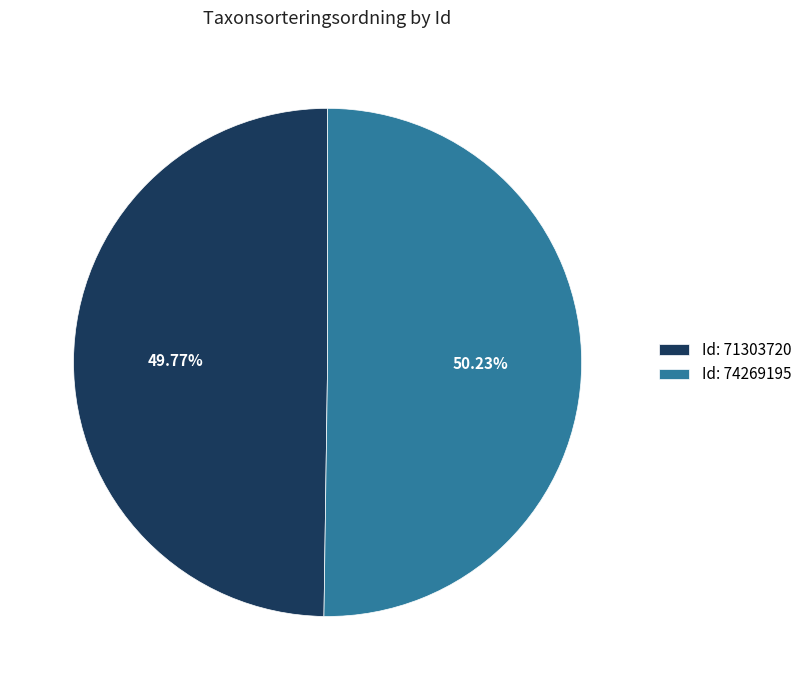

Count the number of slices in the pie.

2